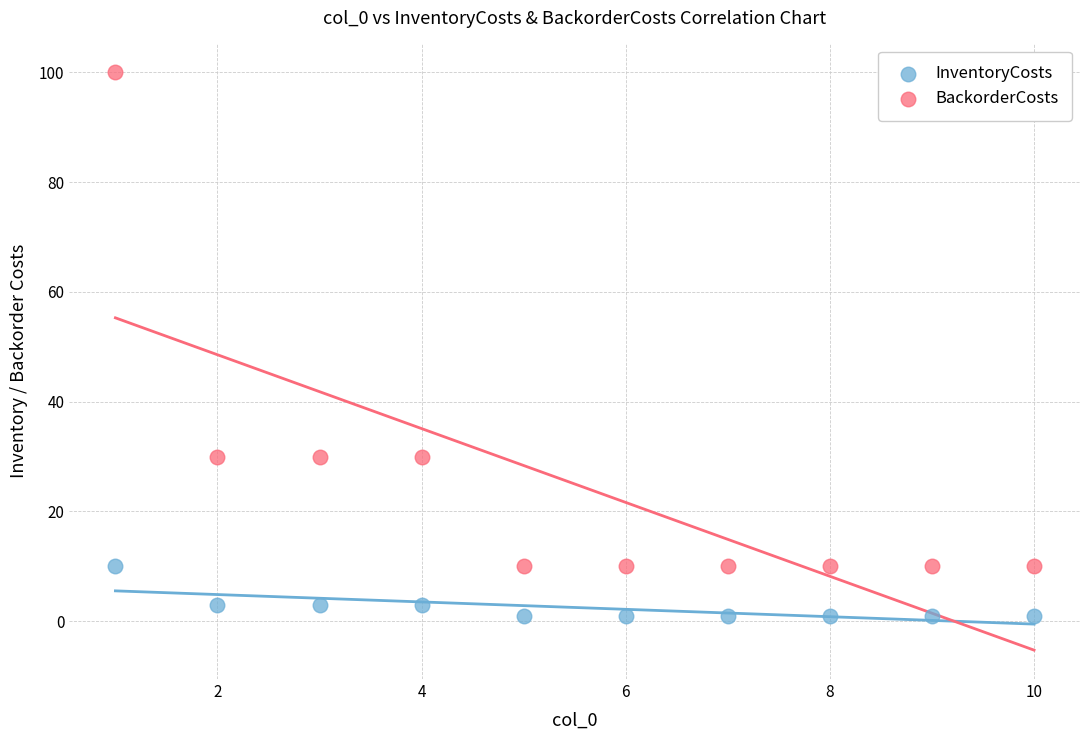

Across all data points, what is the range of X values (max minus min)?

9